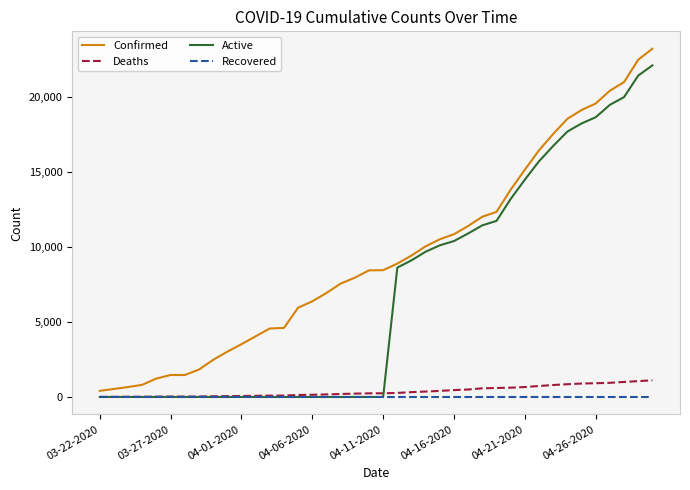

Which series has the largest total across all categories?

Confirmed